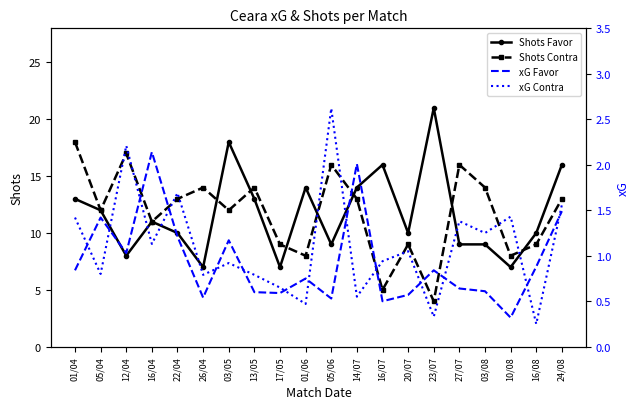

What is the lowest value of the Shots Favor series?

7